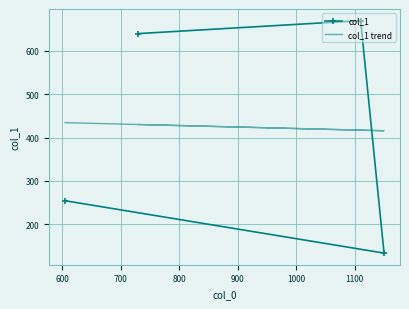

How many interior local valleys does the col_1 series have?

1